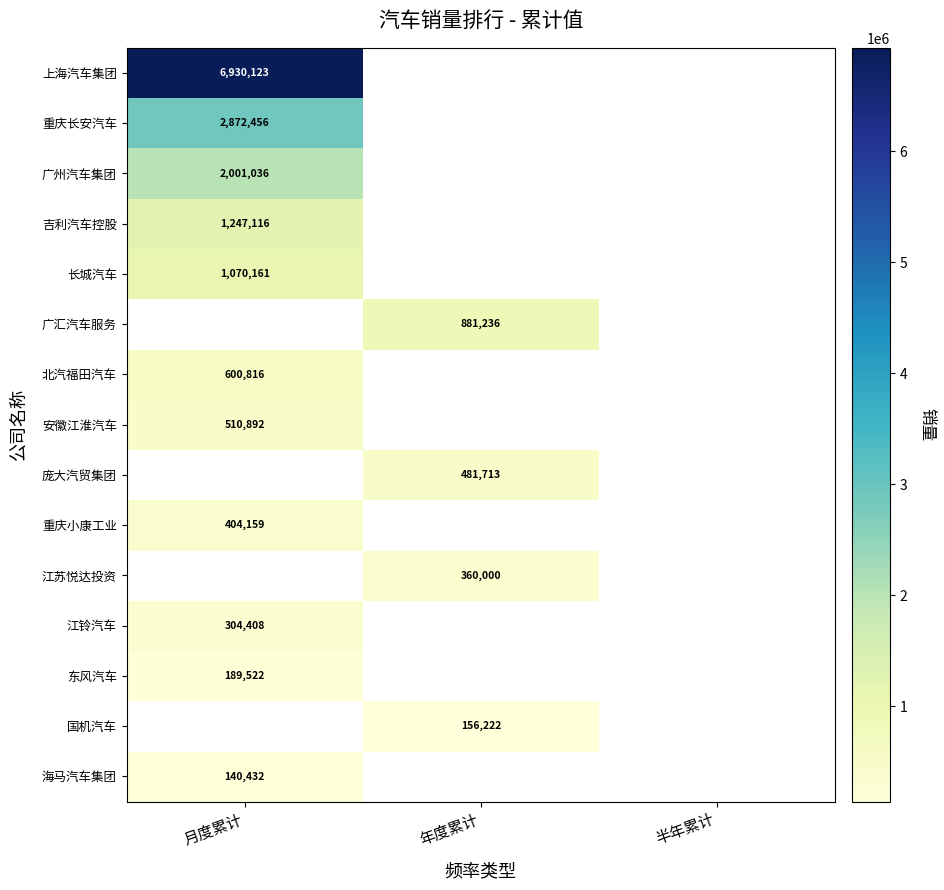

Which category has the lowest value across all series?

月度累计